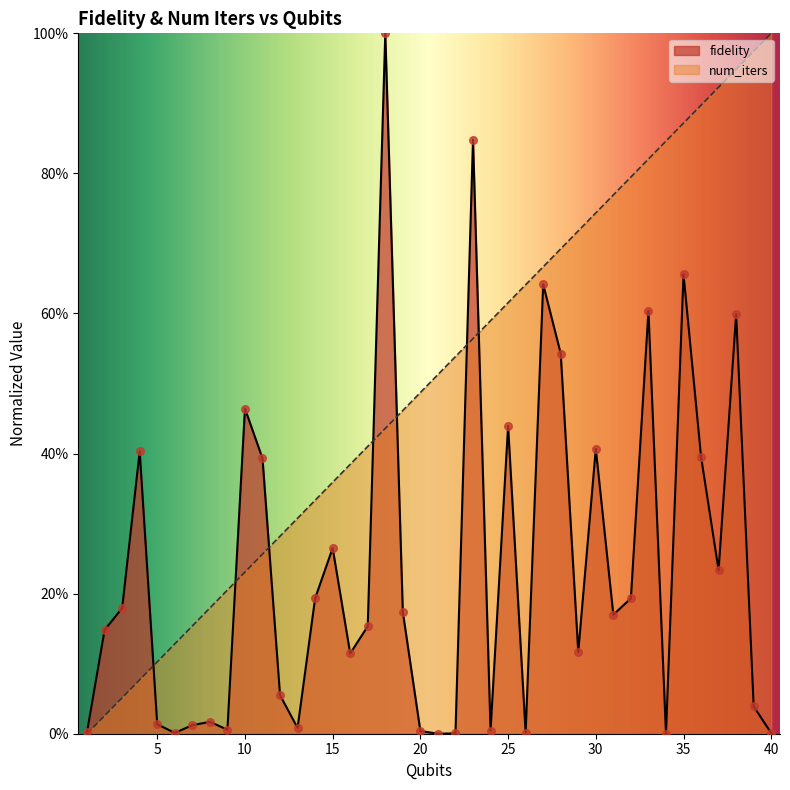

Is the value of num_iters at 17 greater than the value of fidelity at 18?

No